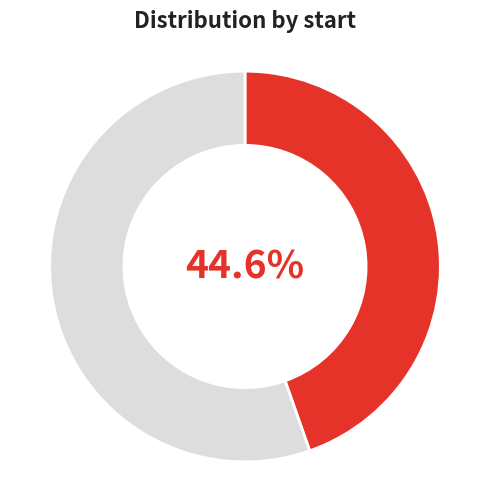

How many slices are in this pie chart?

2